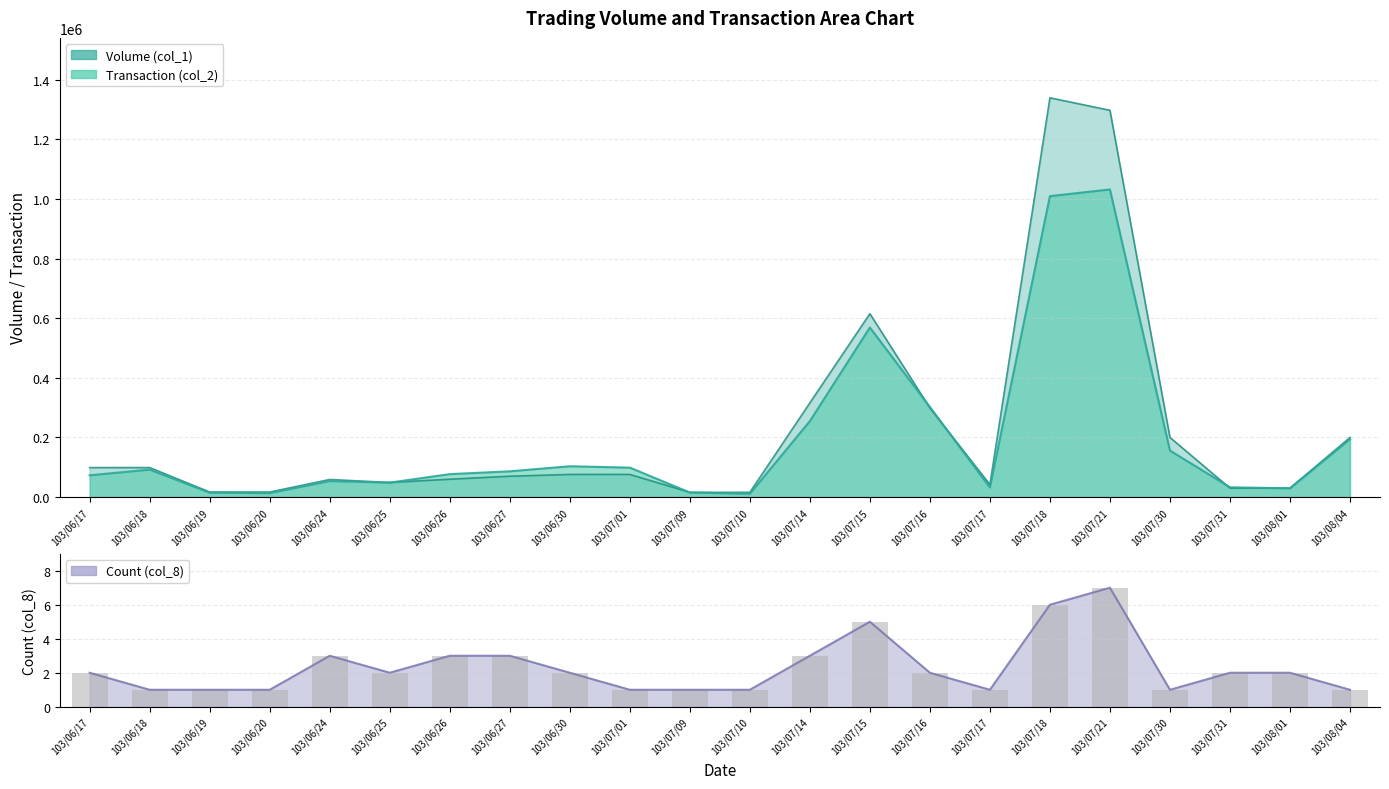

Are the bars horizontal?

No